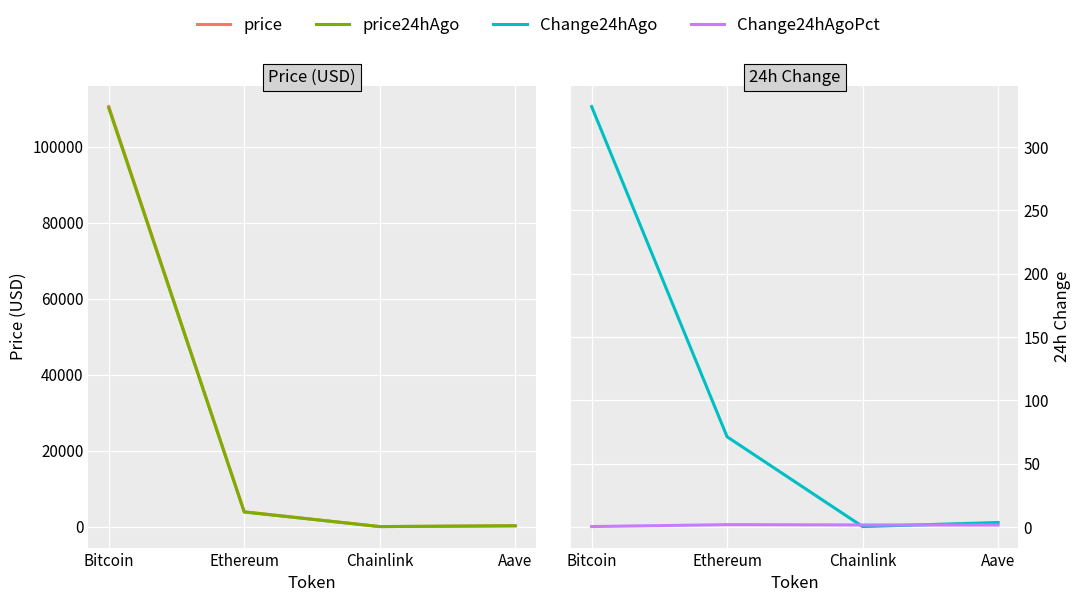

The value of price at Aave is 228.1. True or false?

True